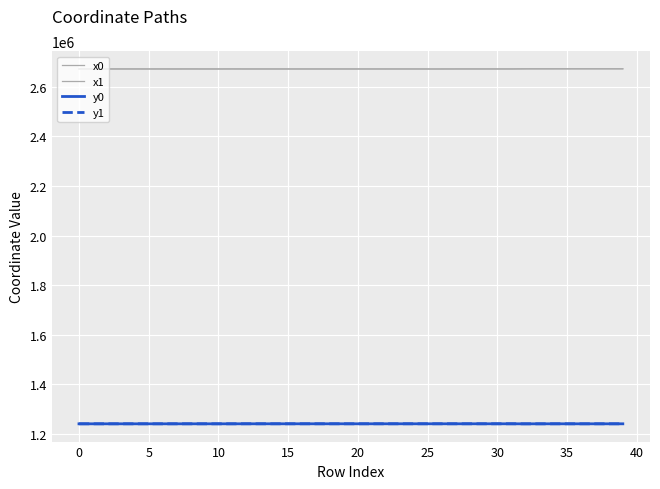

True or false: y1 and x0 cross at least once.

False